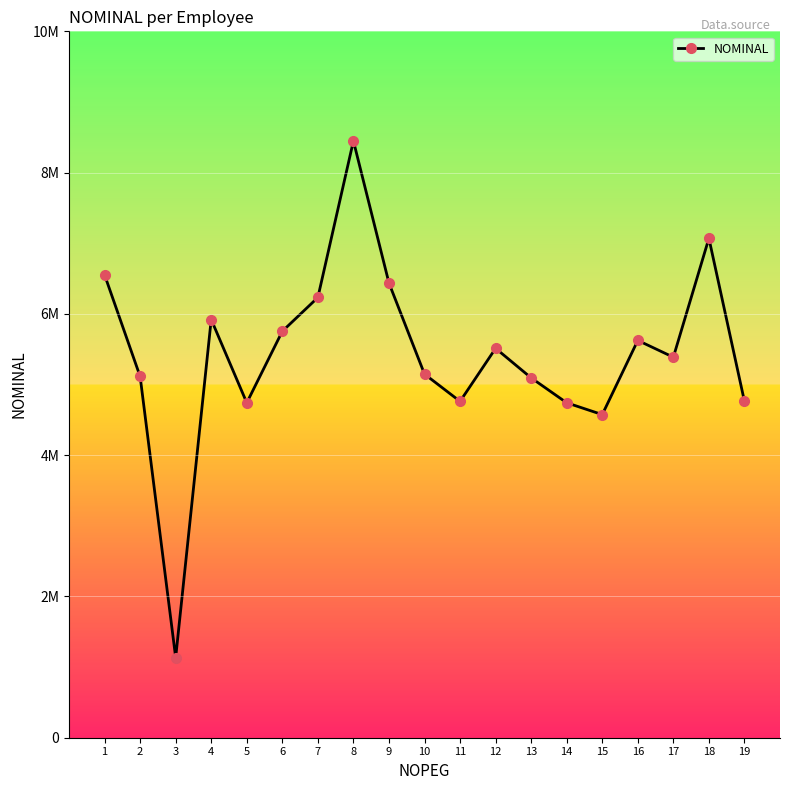

At which category does the data reach its first local peak?

4